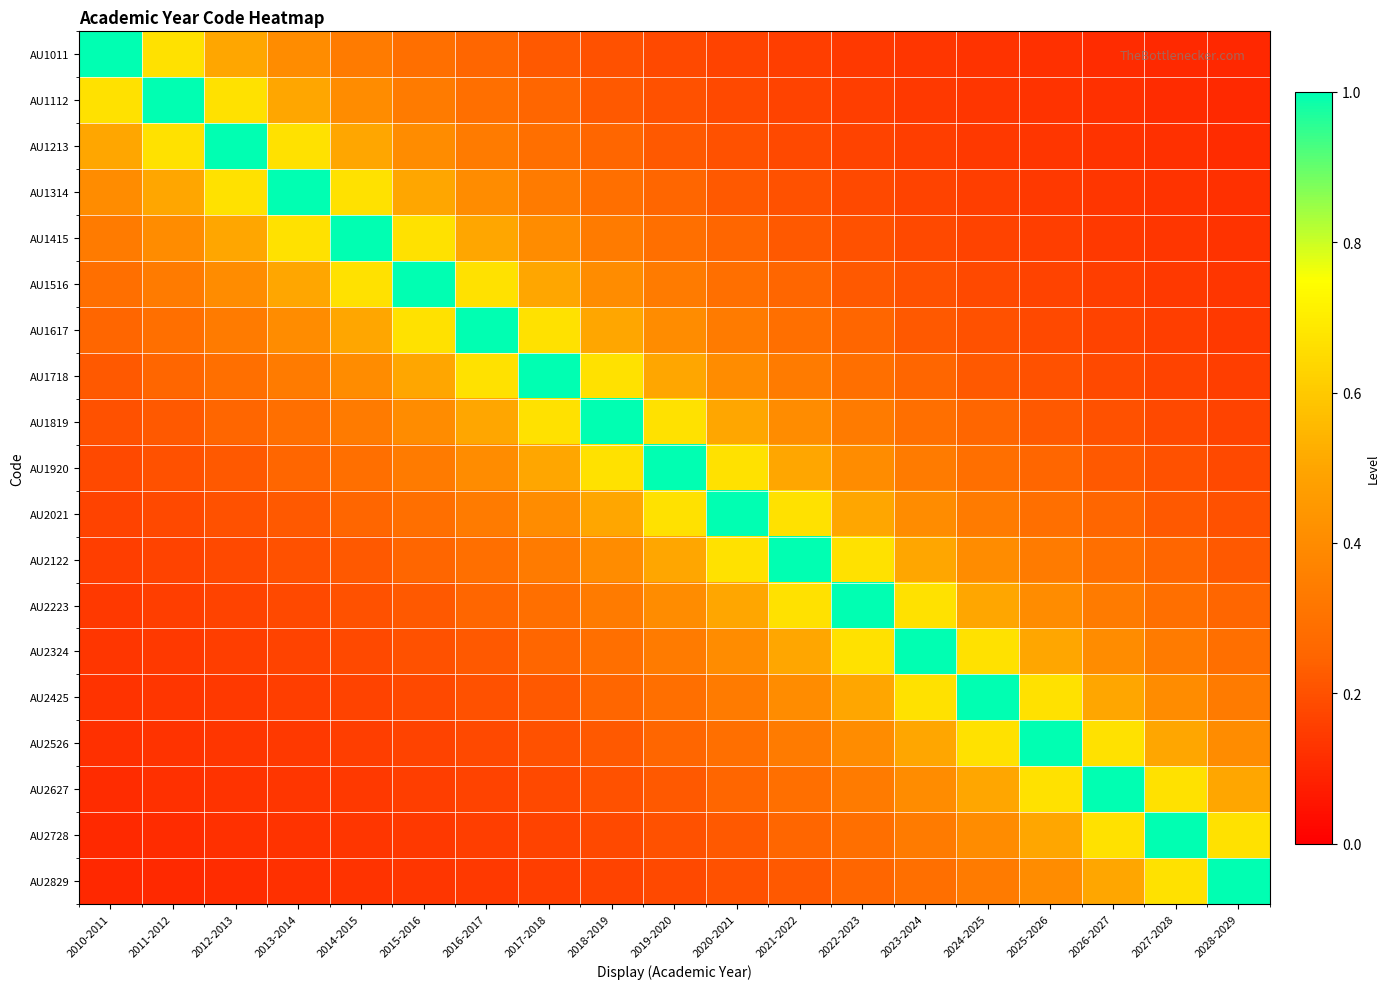

What is the total value across all series at 2024-2025?

6.7